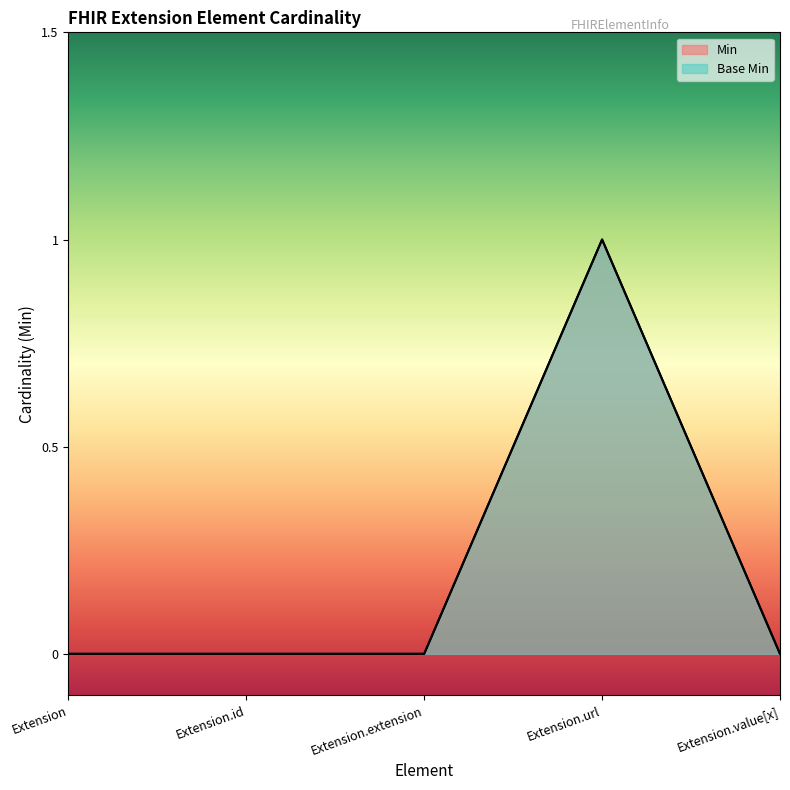

What is the difference between the maximum and second lowest values in the Base Min series?

1